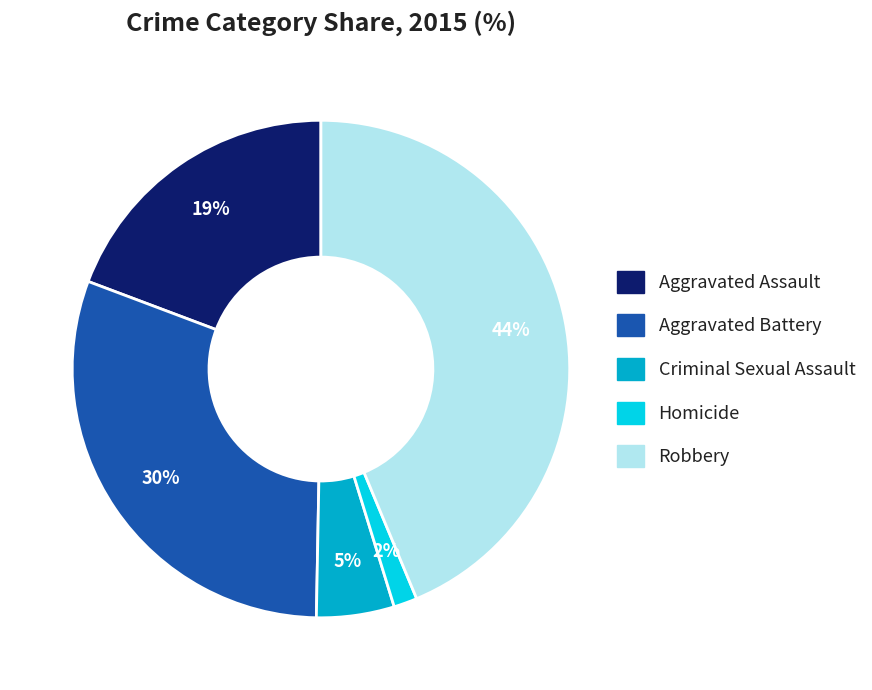

Combined, do Homicide and Criminal Sexual Assault account for over 50%?

No